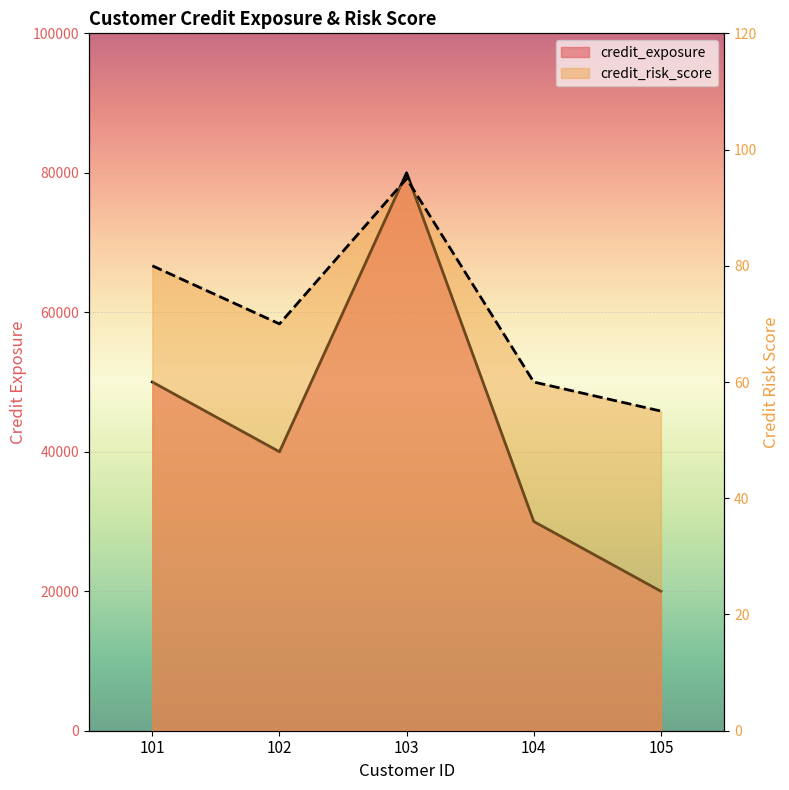

What is the maximum value shown in the chart?

80000